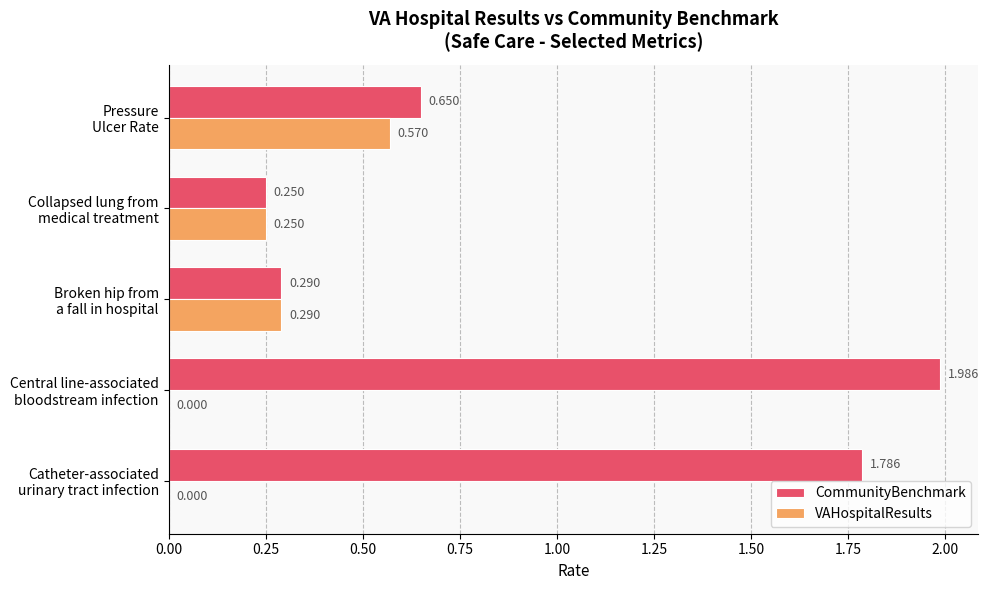

Which series has the largest total across all categories?

CommunityBenchmark